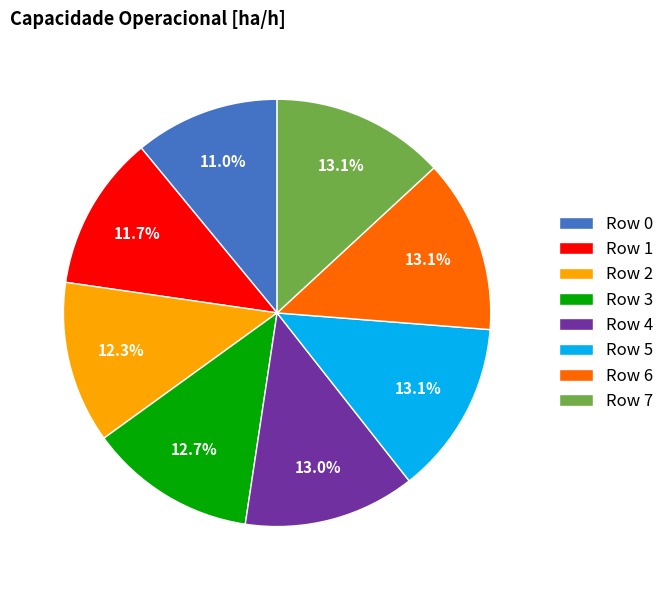

How many slices are in this pie chart?

8